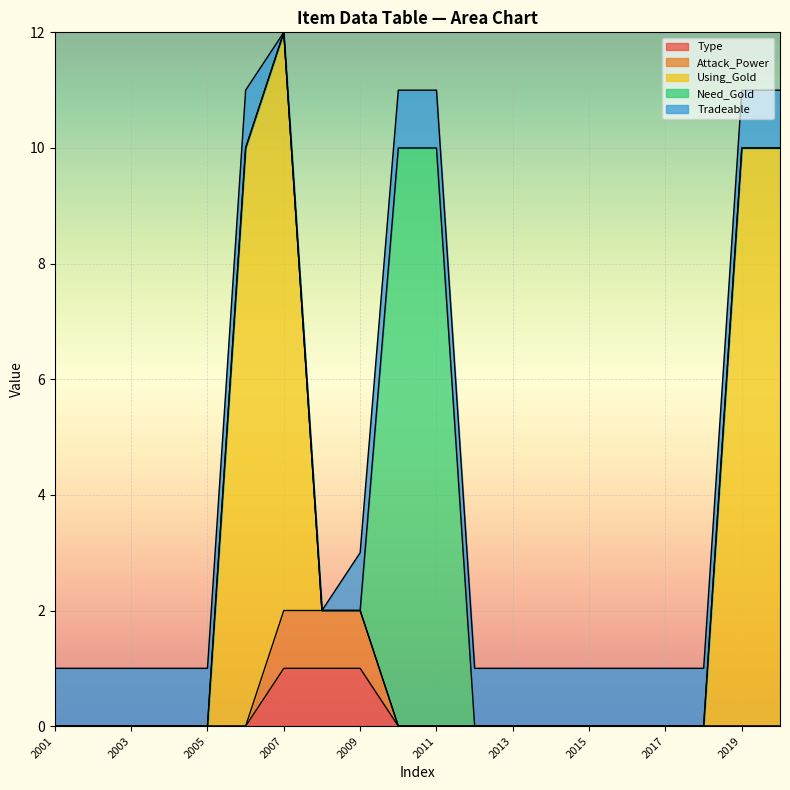

Is it true that Using_Gold equals 0 at 2013?

True